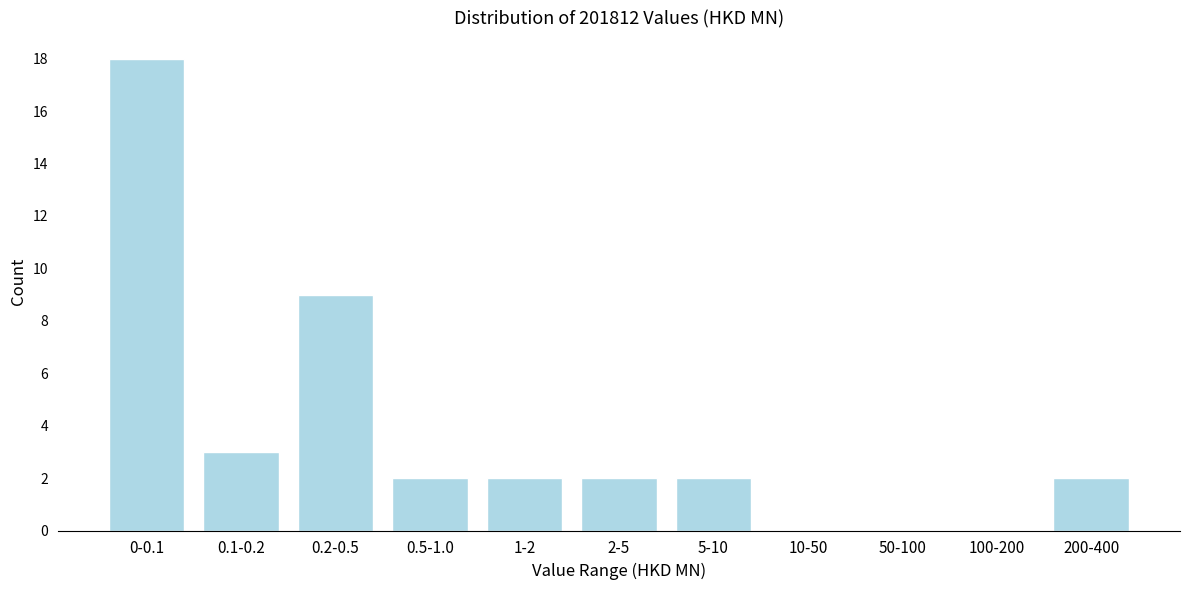

Reading left to right, extract all data points from this chart.

0-0.1=18	0.1-0.2=3	0.2-0.5=9	0.5-1.0=2	1-2=2	2-5=2	5-10=2	10-50=0	50-100=0	100-200=0	200-400=2